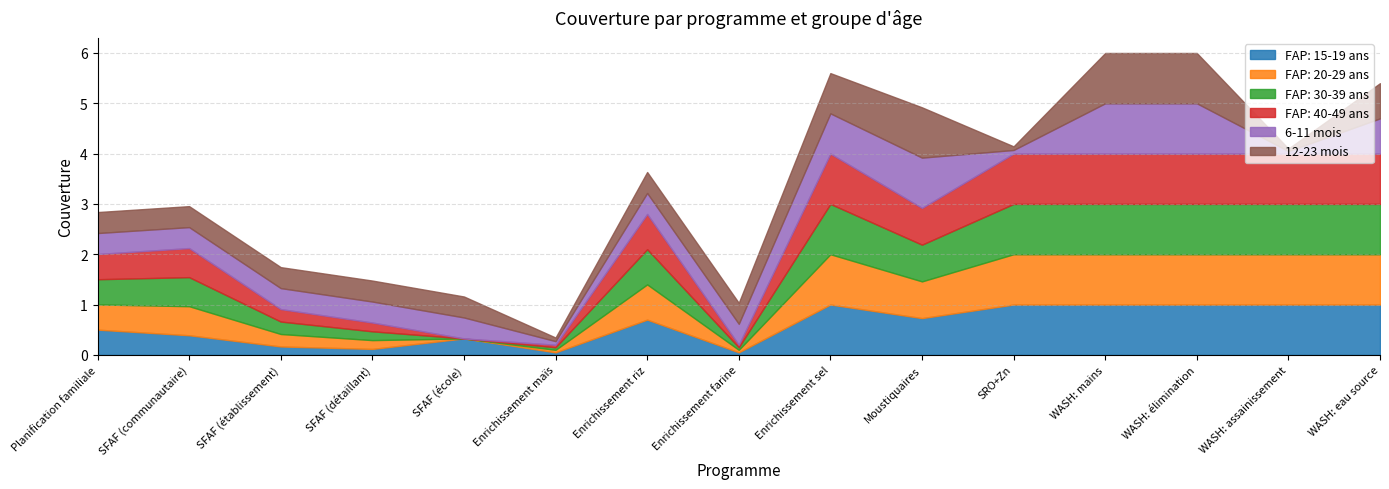

Which has a higher value, SRO+Zn or SFAF (détaillant)?

SRO+Zn